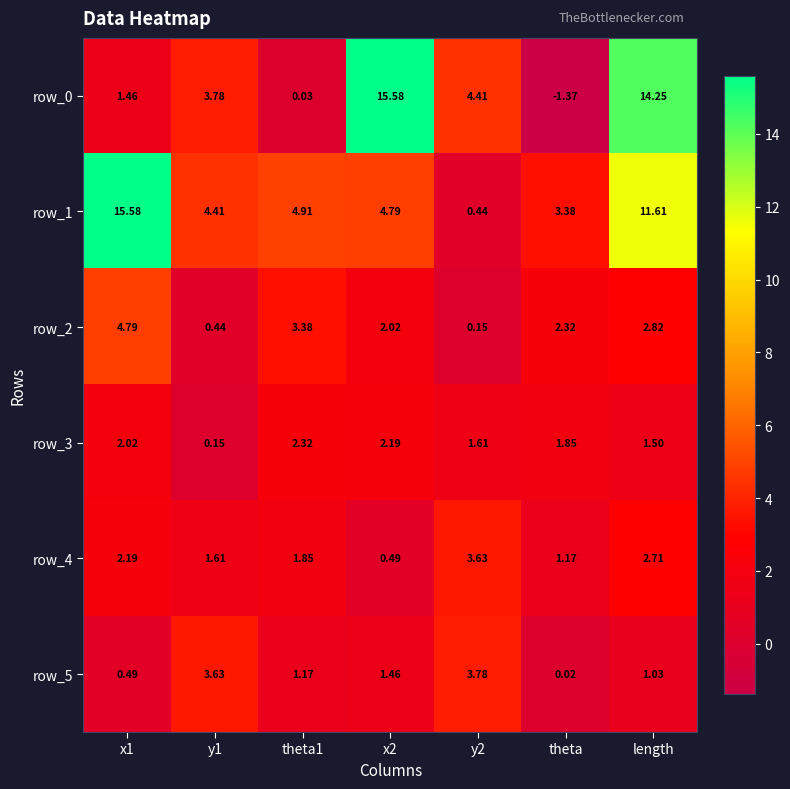

At which category is the sum across all series the highest?

length